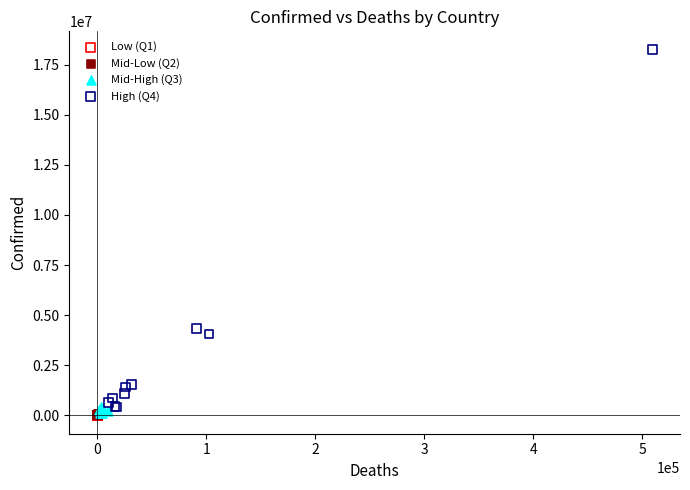

What are all the series names shown in the legend?

Low (Q1), Mid-Low (Q2), Mid-High (Q3), High (Q4)